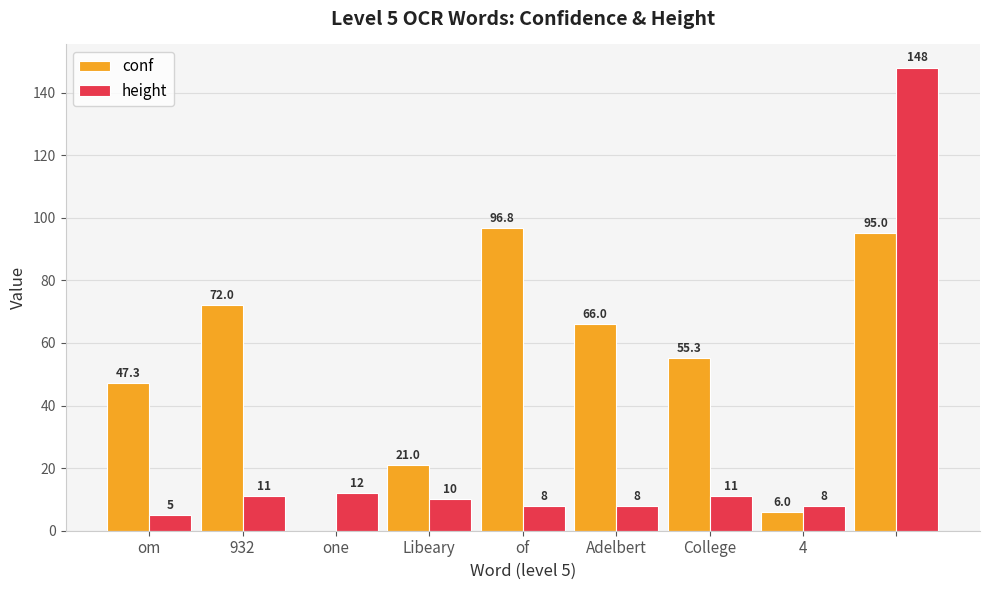

Which series has the largest total across all categories?

conf